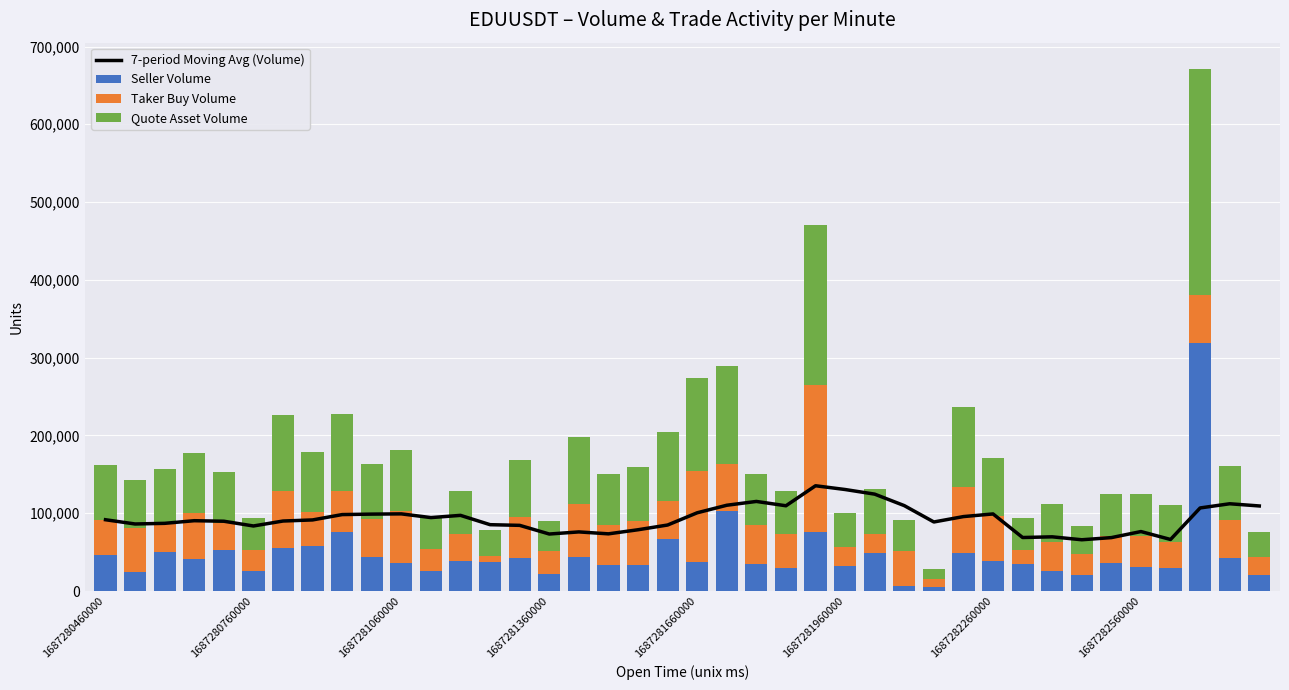

What is the maximum value for Seller Volume?

319462